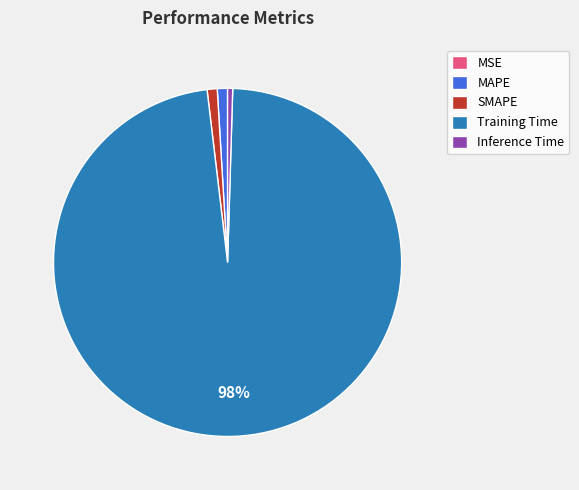

Which category has the biggest portion of the pie?

Training Time